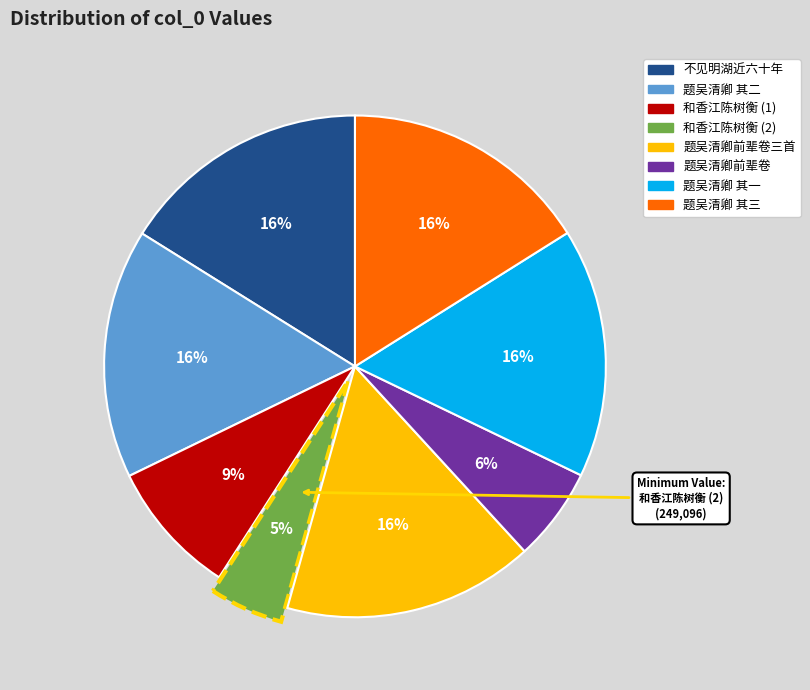

To the nearest percent, what is the average slice percentage?

12%